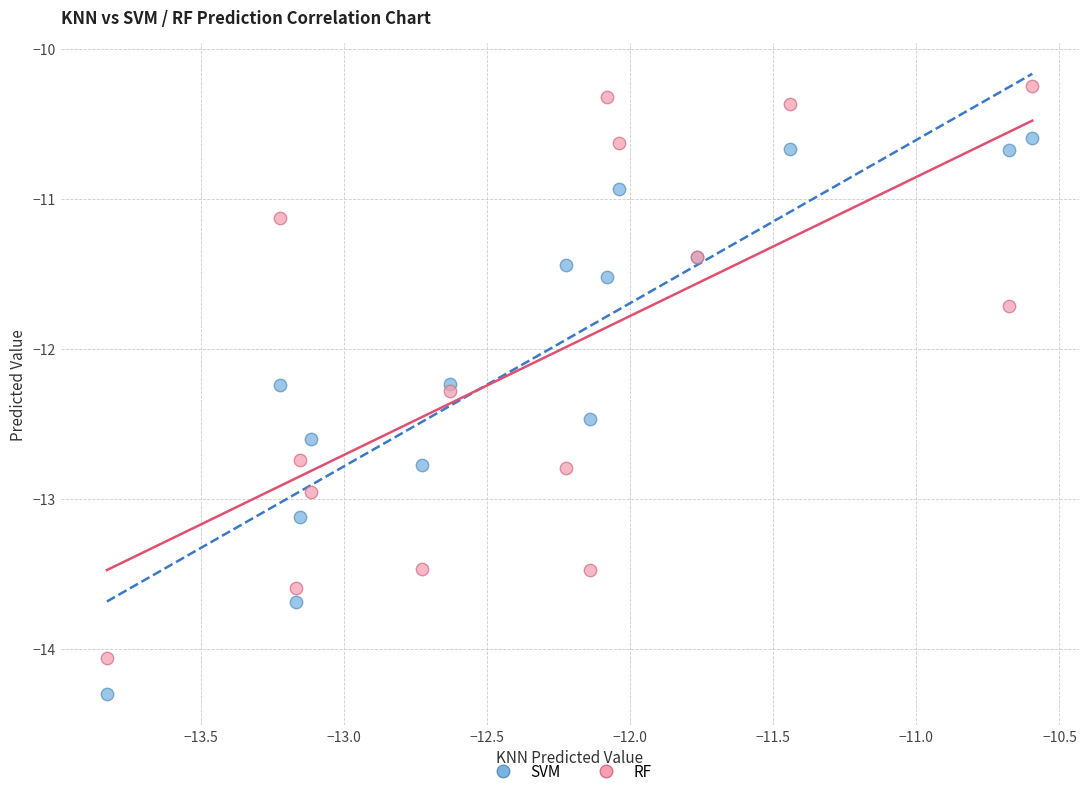

Which series reaches the maximum Y coordinate?

RF